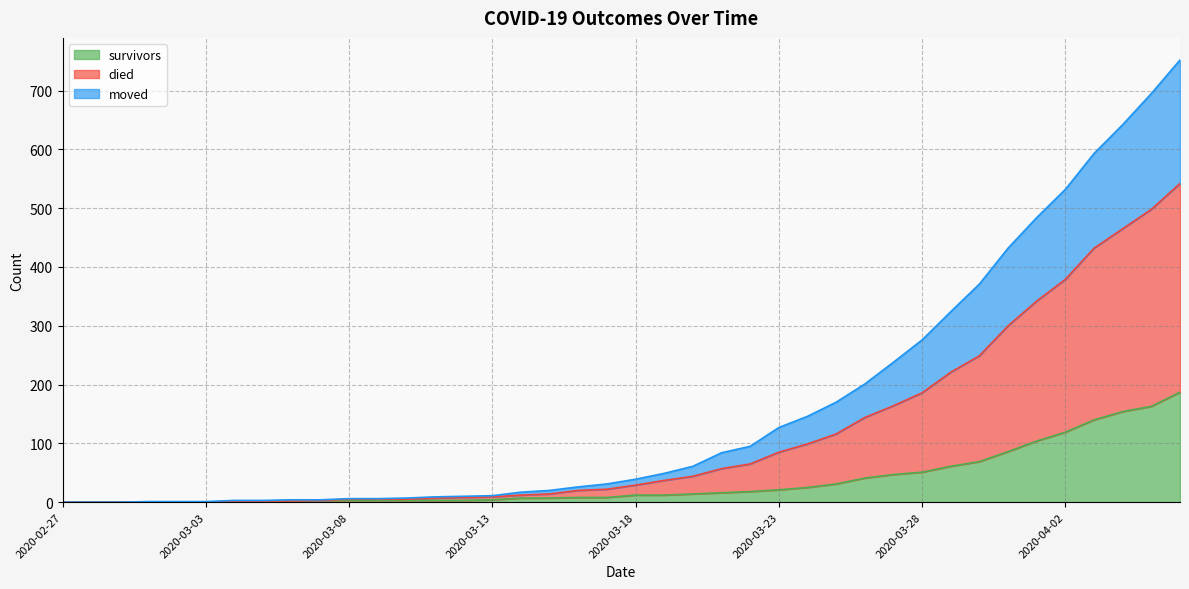

What are all the series names shown in the legend?

survivors, died, moved